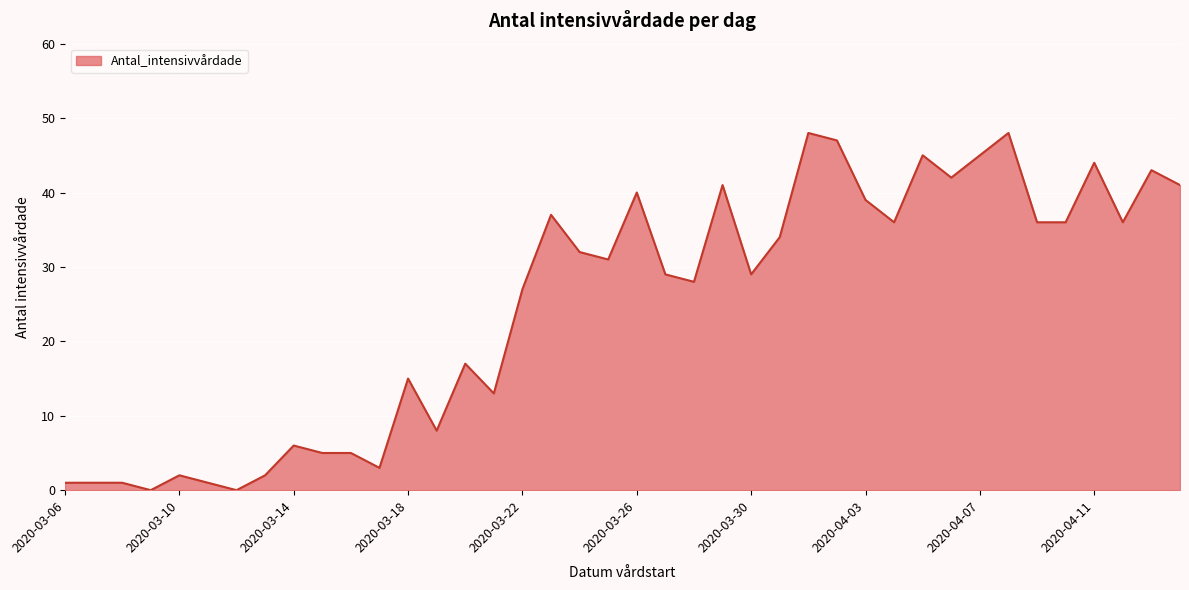

What is the difference between the maximum and minimum values?

48